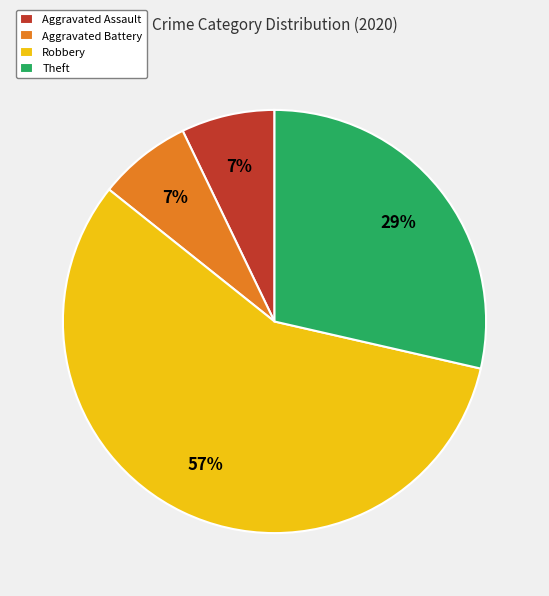

Which slice is the largest?

Robbery